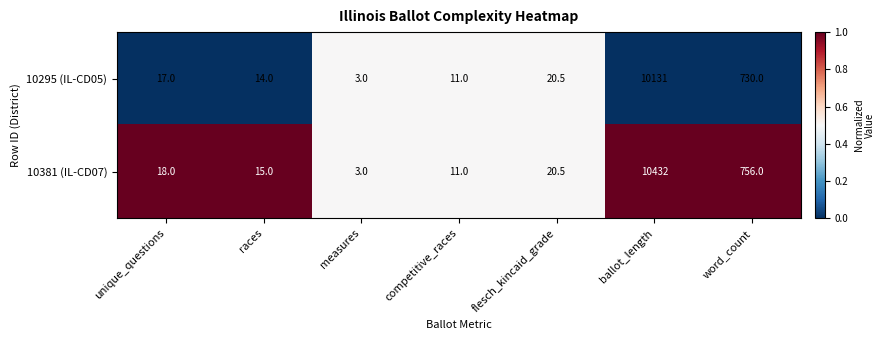

List the labels in order of 10295 (IL-CD05) value, largest first.

ballot_length, word_count, flesch_kincaid_grade, unique_questions, races, competitive_races, measures